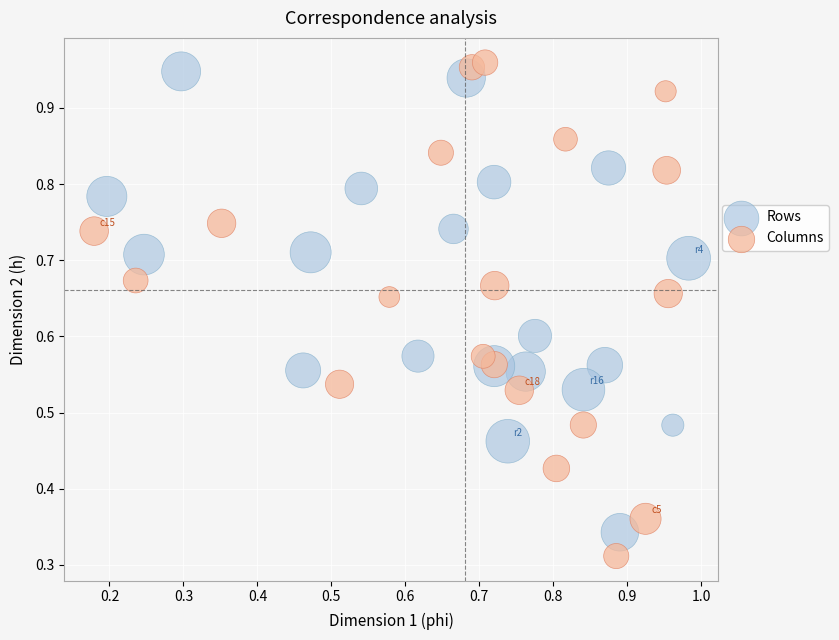

Which series has the largest Y range (max minus min)?

Columns